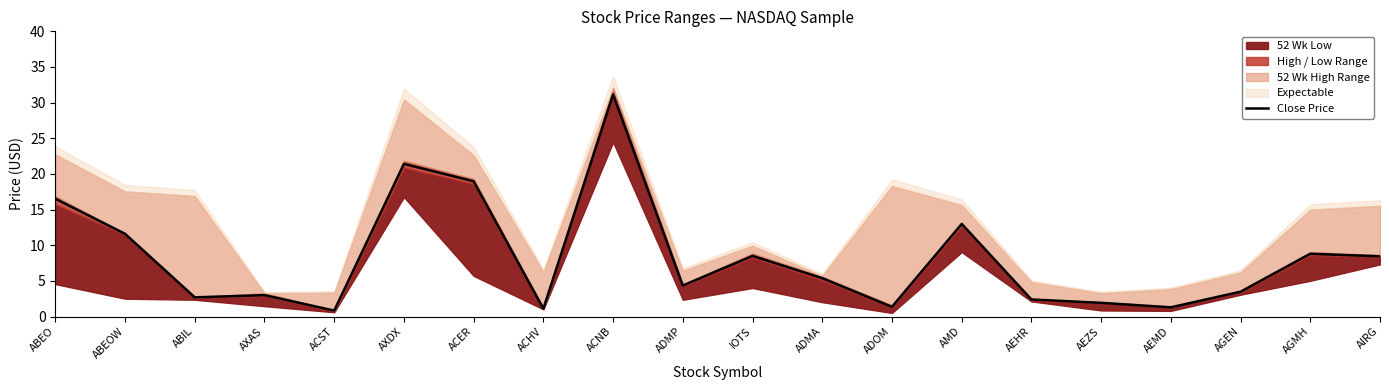

True or false: there are more than 2 points higher than both neighbors.

True